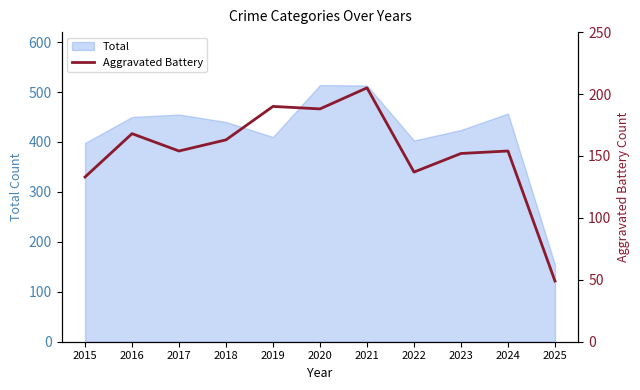

How many points are lower than both their immediate neighbors (excluding endpoints)?

3